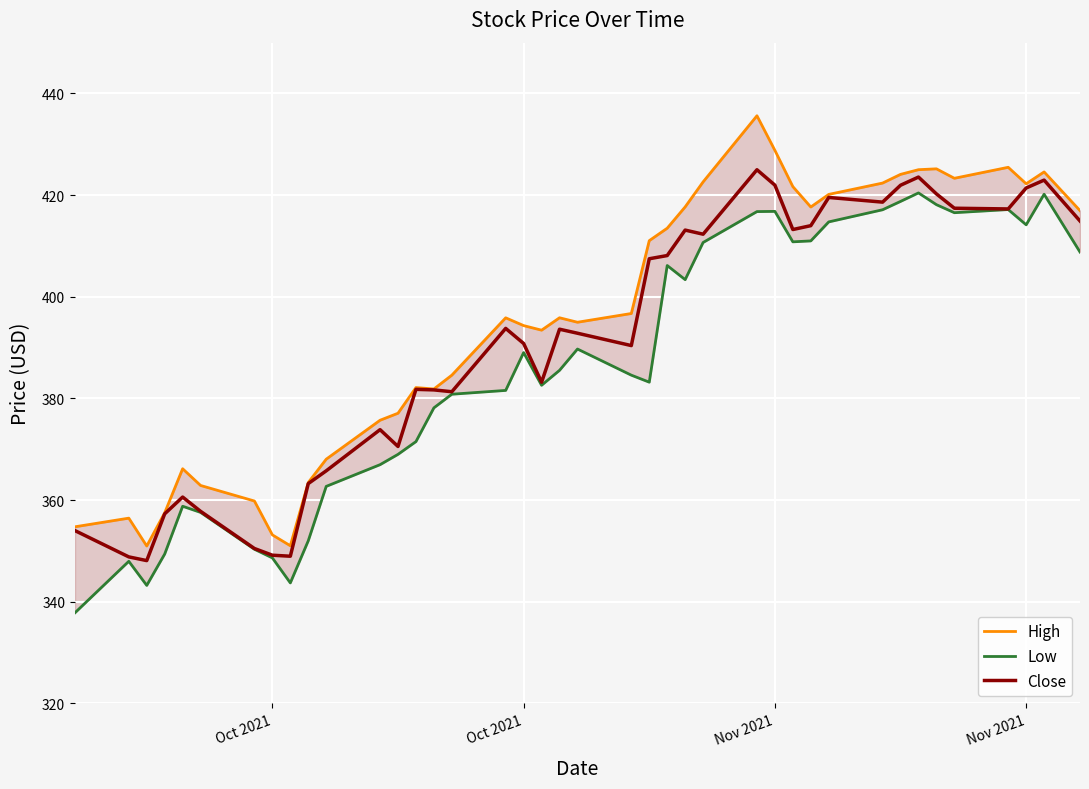

What is the difference between the maximum and minimum values in the High series?

84.6